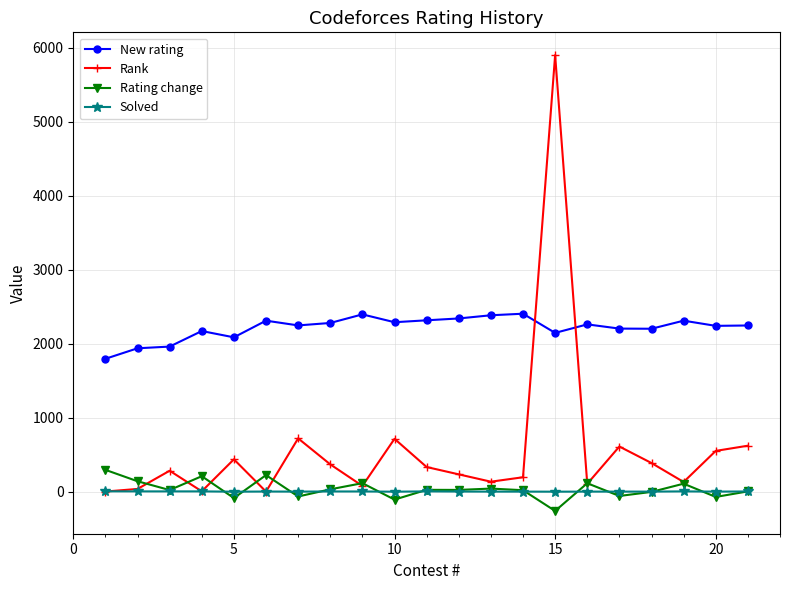

After their last crossing, which series has the higher values: Rank or New rating?

New rating